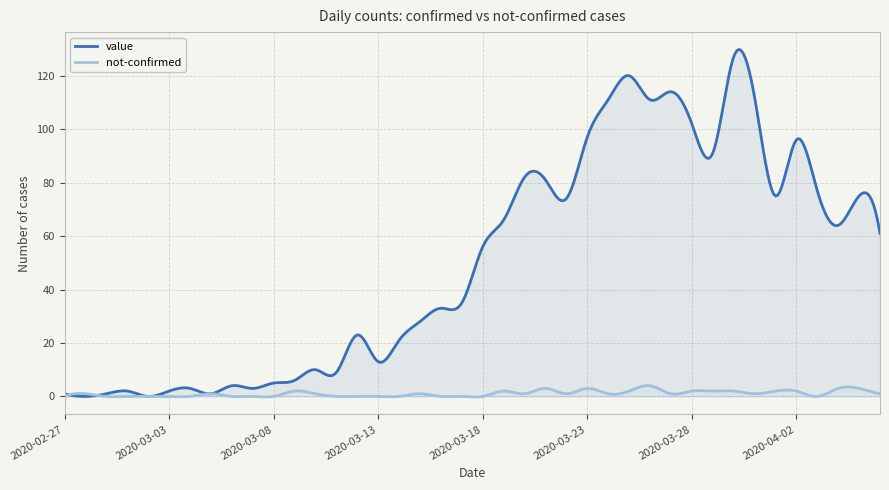

How many categories are shown in the chart?

400